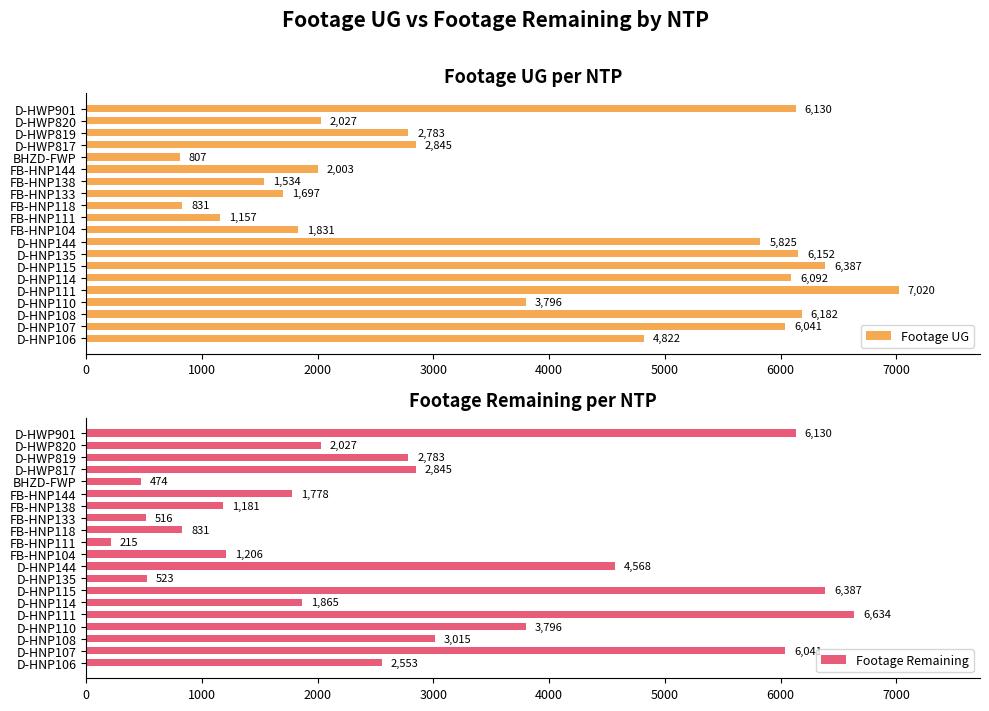

List the labels in order of Footage Remaining value, smallest first.

FB-HNP111, BHZD-FWP, FB-HNP133, D-HNP135, FB-HNP118, FB-HNP138, FB-HNP104, FB-HNP144, D-HNP114, D-HWP820, D-HNP106, D-HWP819, D-HWP817, D-HNP108, D-HNP110, D-HNP144, D-HNP107, D-HWP901, D-HNP115, D-HNP111